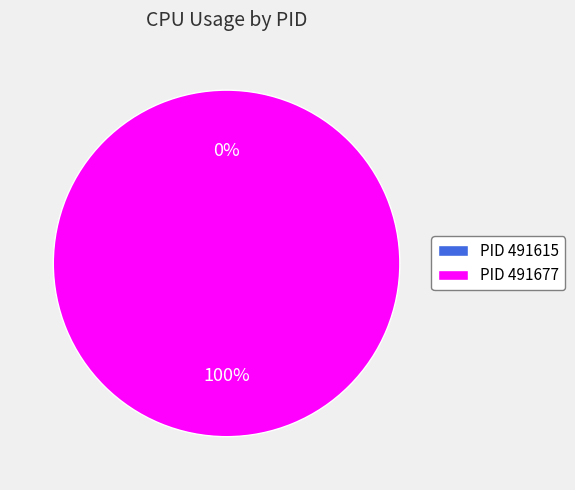

Which category has the biggest portion of the pie?

491677